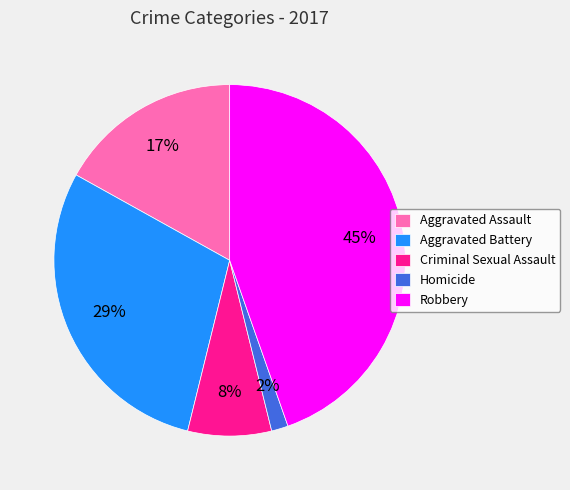

Is the sum of Aggravated Assault and Robbery greater than half?

Yes